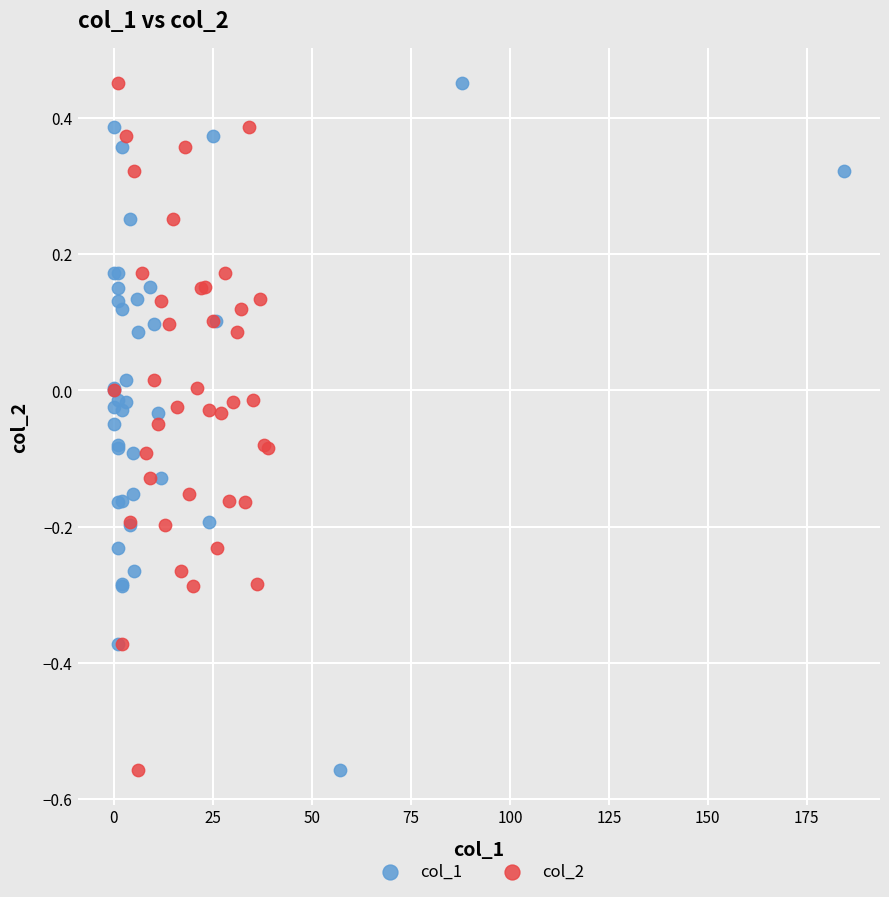

What are all the series names shown in the legend?

col_1, col_2